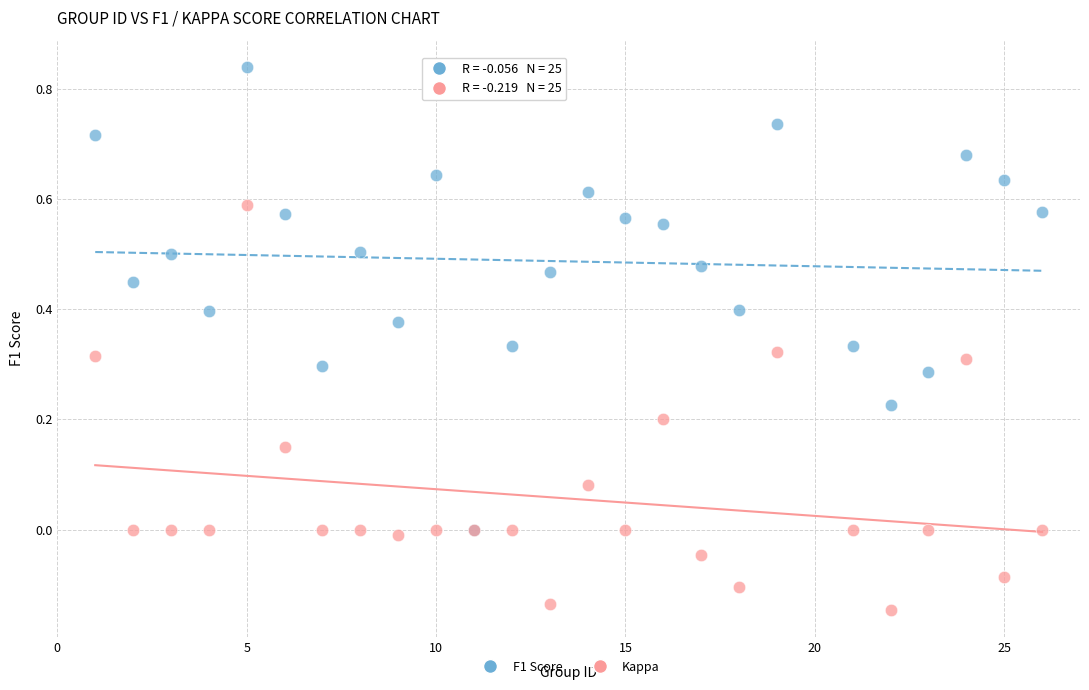

Which series contains the lowest Y value?

Kappa